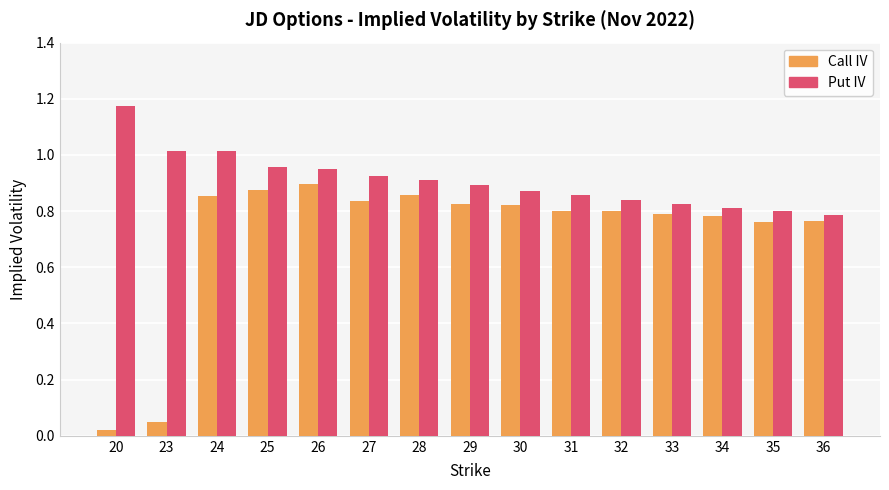

Which label corresponds to the smallest value in the chart?

20